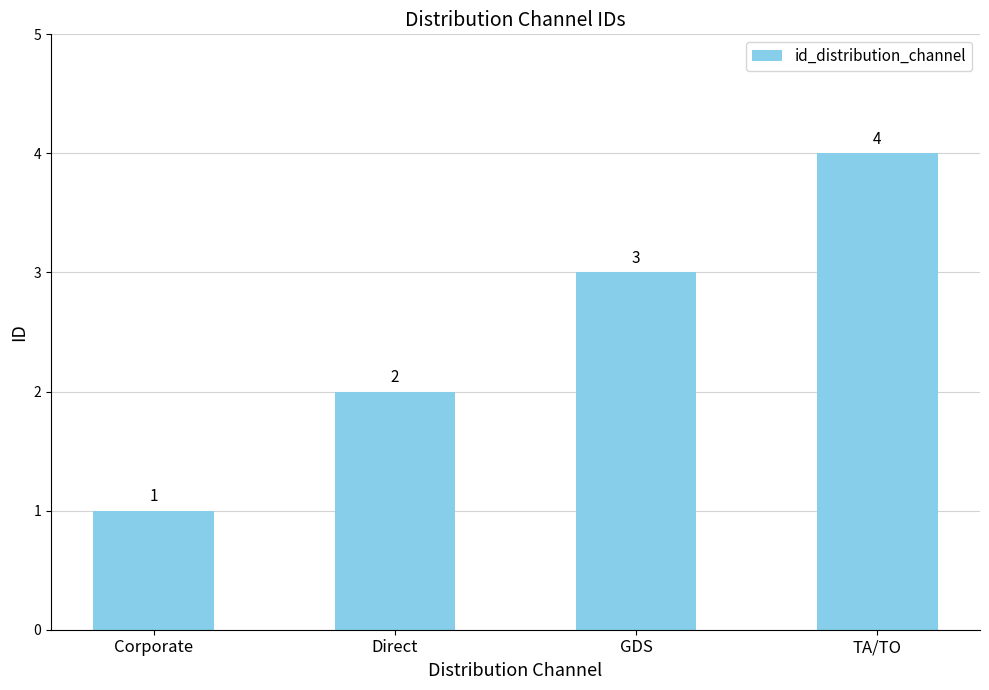

Rank the categories by value from lowest to highest.

Corporate, Direct, GDS, TA/TO